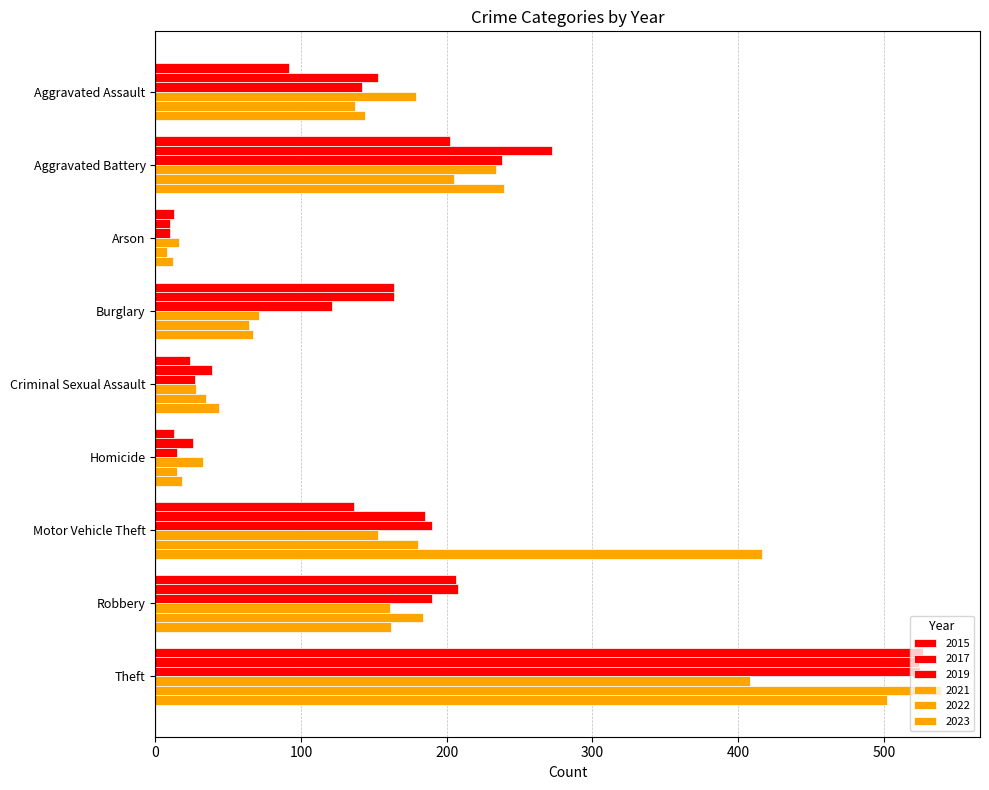

Count the number of categories in the chart.

9